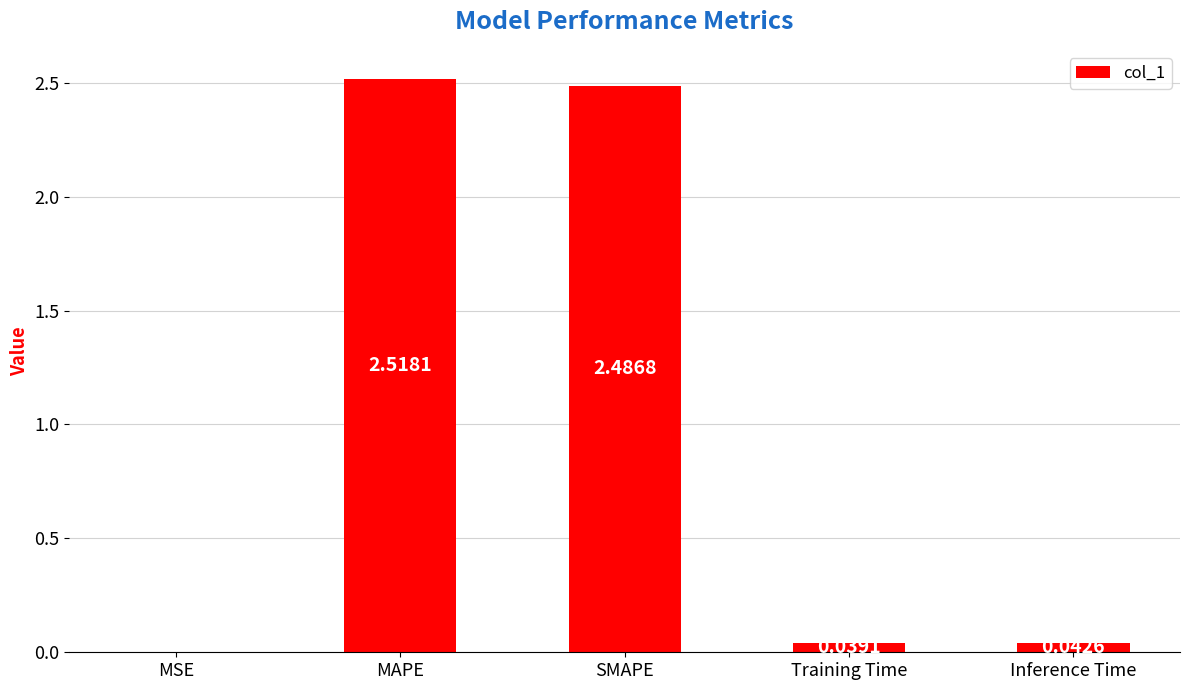

What is the sum of all values?

5.1